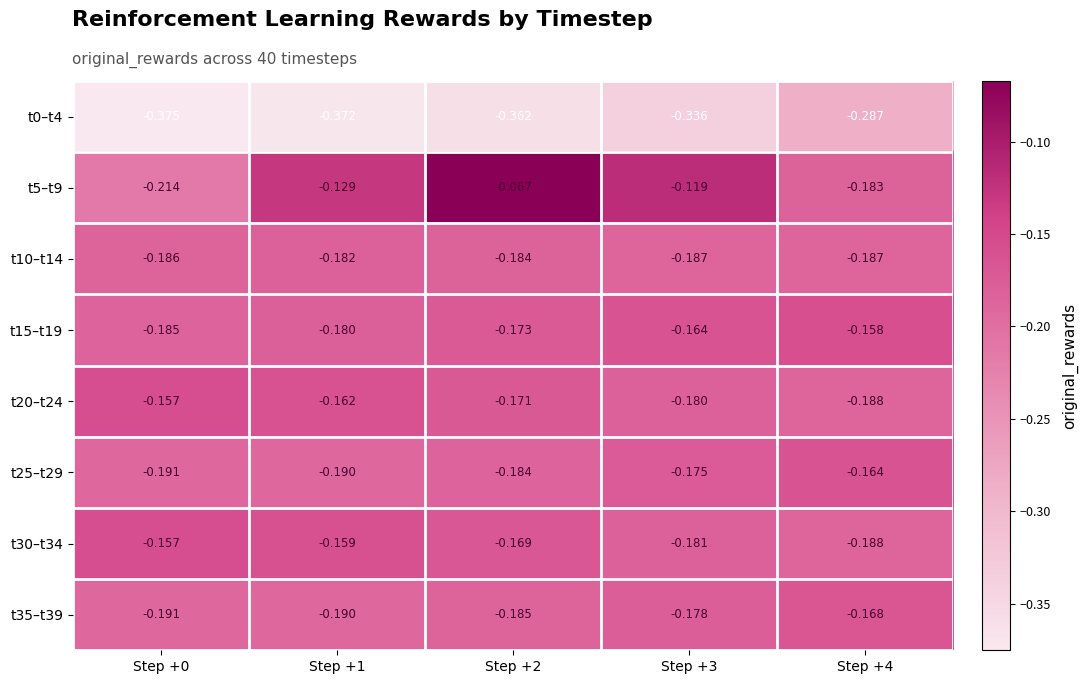

Is the value of t30–t34 at Step +3 greater than the value of t0–t4 at Step +2?

Yes